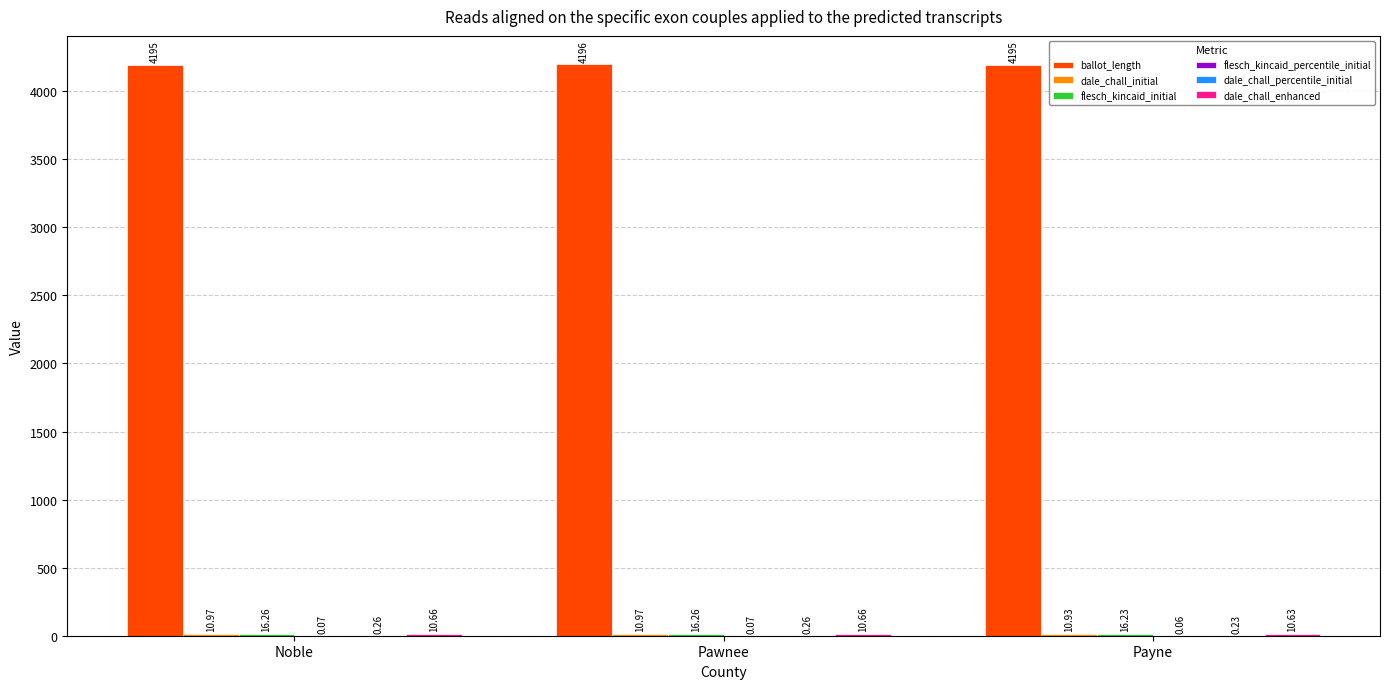

What is the total value across all series at Pawnee?

4234.2